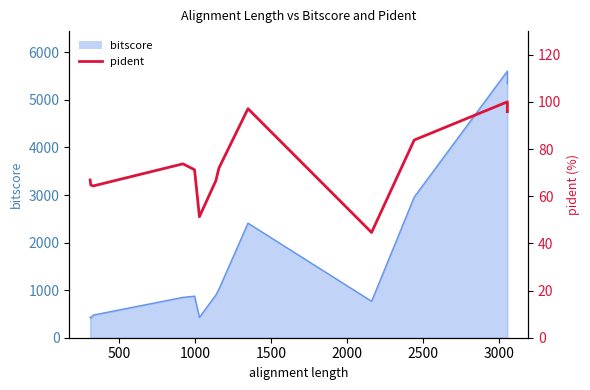

Reading left to right, what are all the values shown in this chart?

66.9	66.9	66.9	64.8	64.8	64.8	64.8	64.3	64.3	73.7	71.2	51.3	66.6	71.9	97.1	44.6	83.8	100.0	95.8